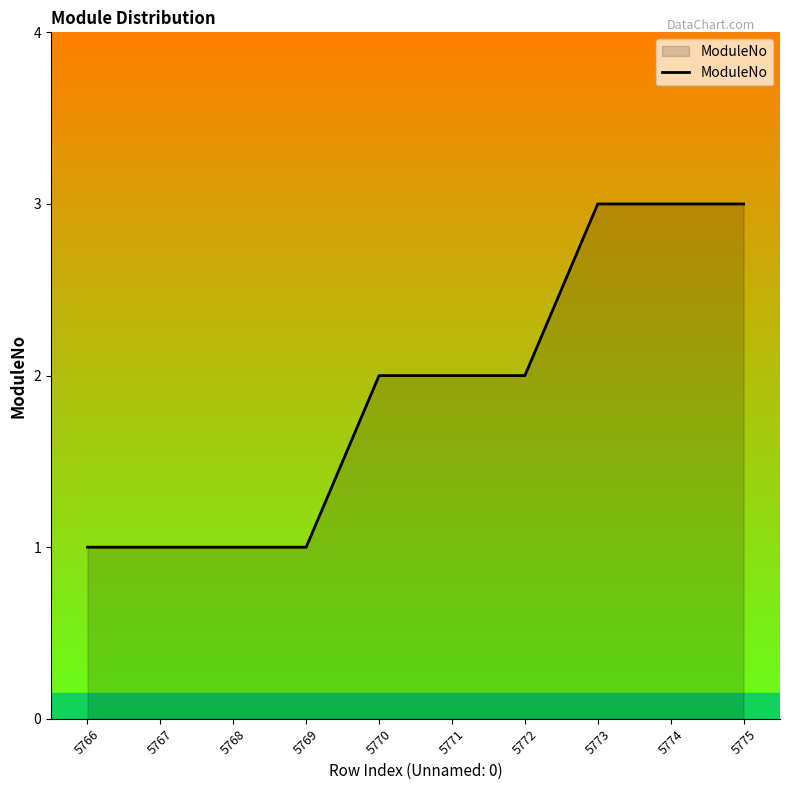

The chart shows a value of 4 at 5773. True or false?

False